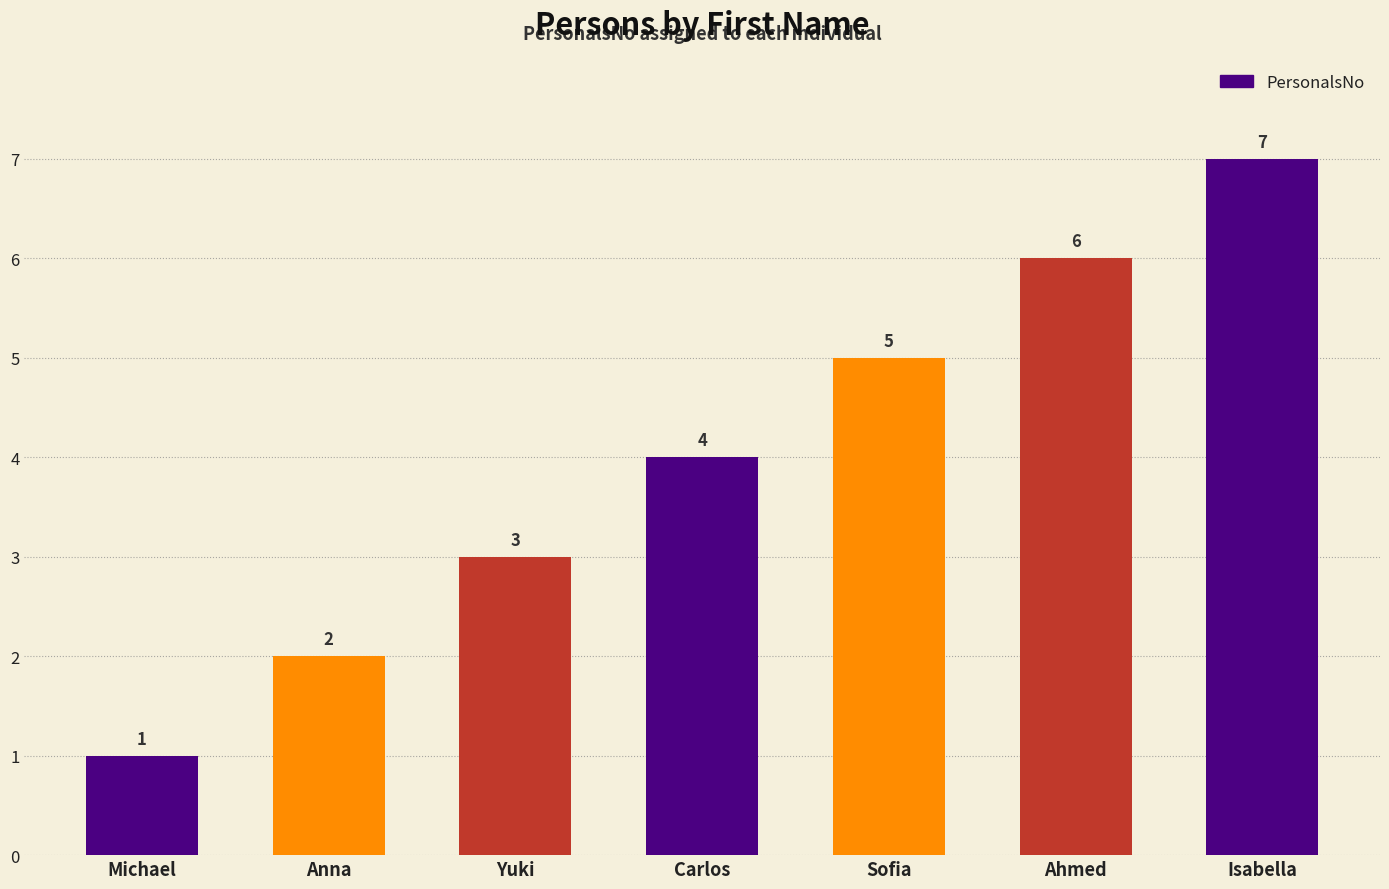

What is the change in value from Michael to Carlos?

+3